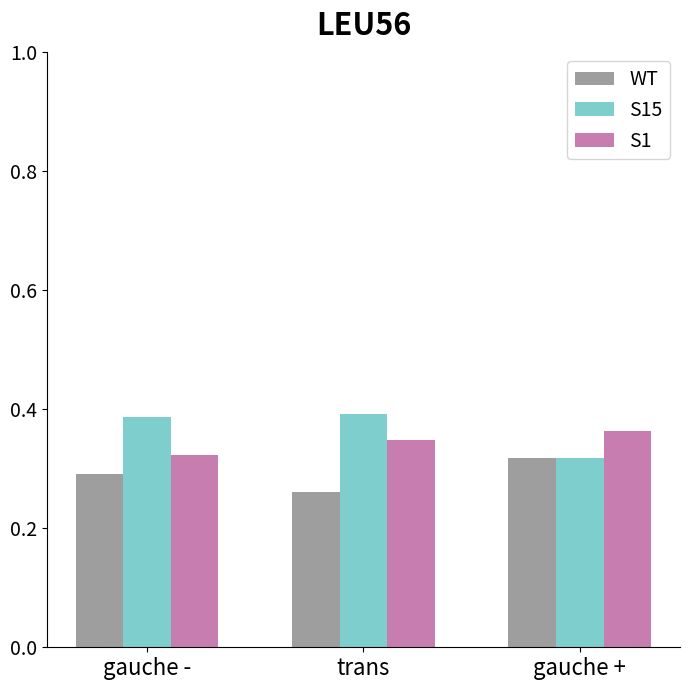

Which series changed the most between gauche - and gauche +?

S15